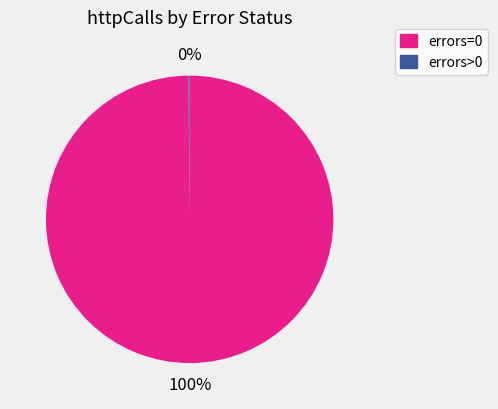

Which category has the biggest portion of the pie?

errors=0